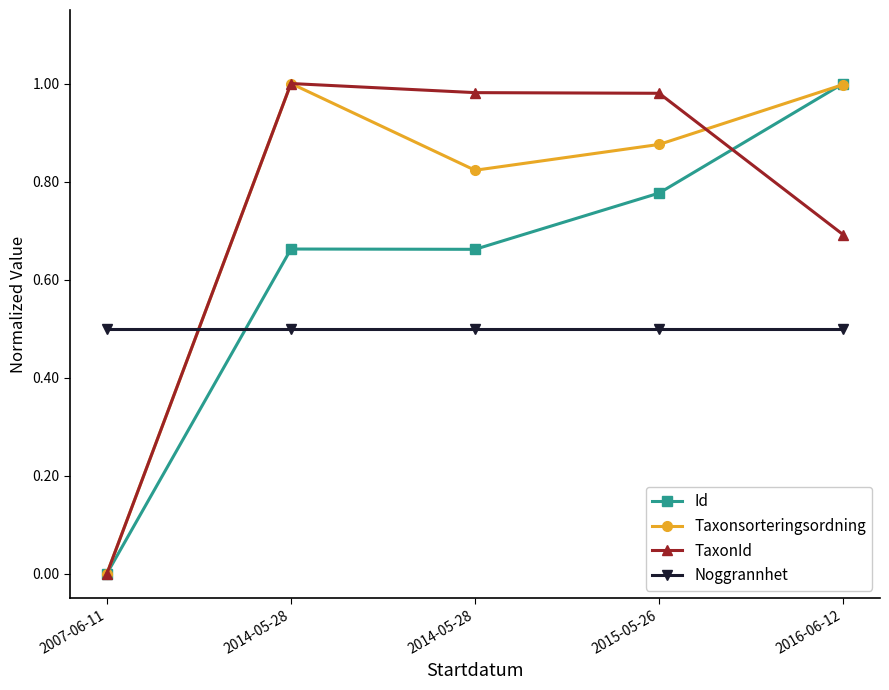

What is the maximum value shown in the chart?

1.0